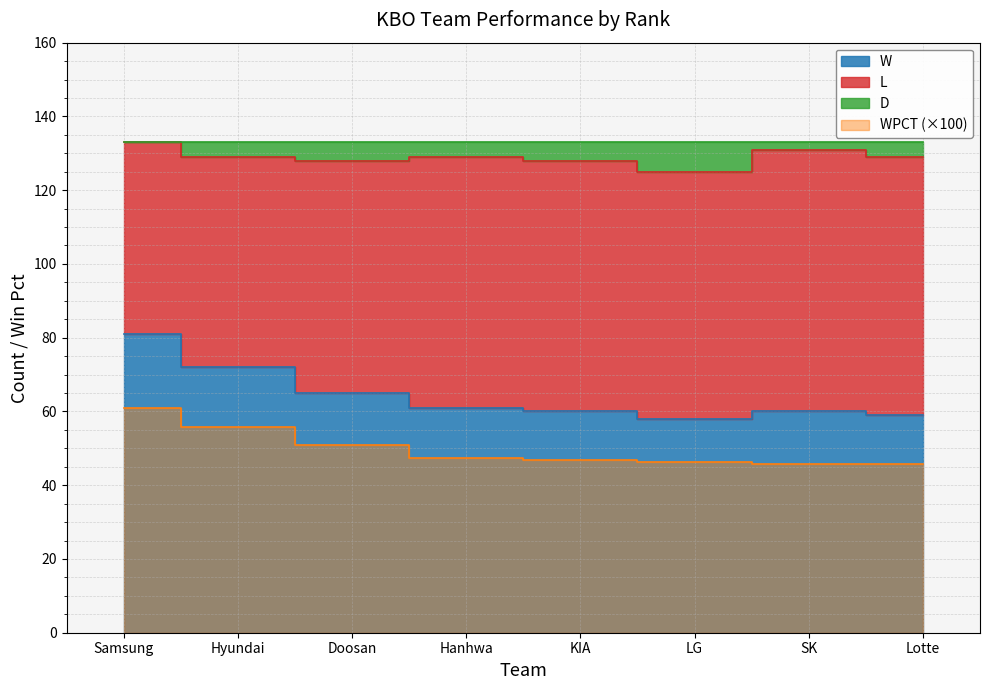

Is the value of D at Hyundai greater than the value of L at Hyundai?

Yes